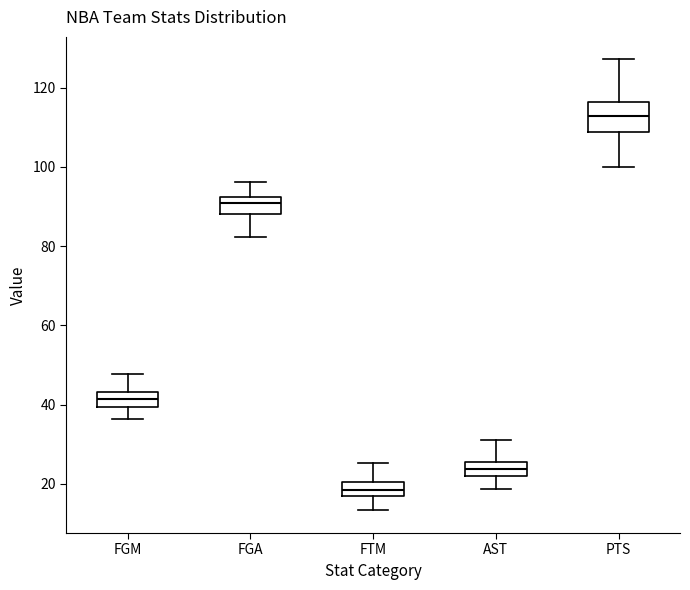

Which box's median line is the highest?

PTS